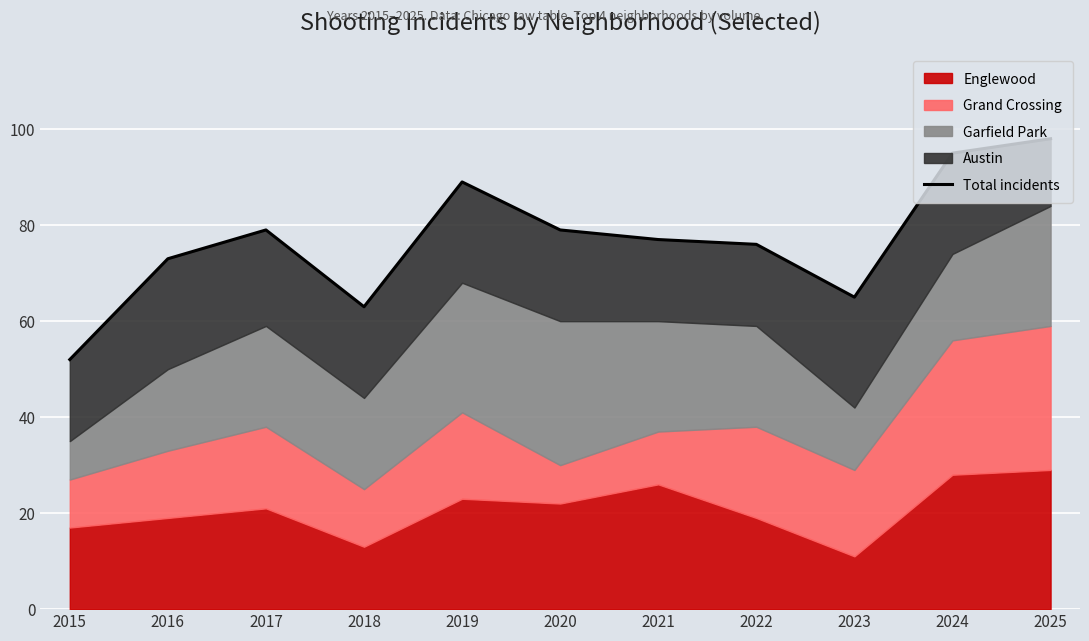

At which category does the data reach its first local peak?

2017